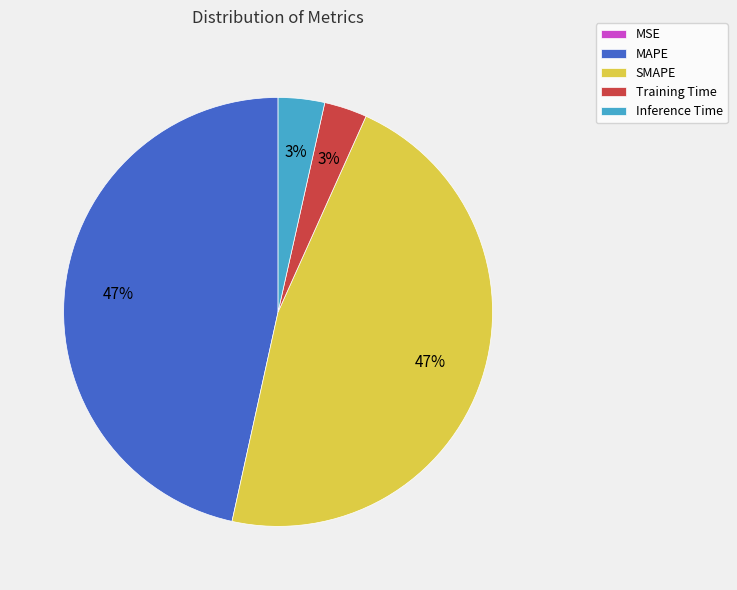

Is it true that Inference Time is 14% of the pie?

False